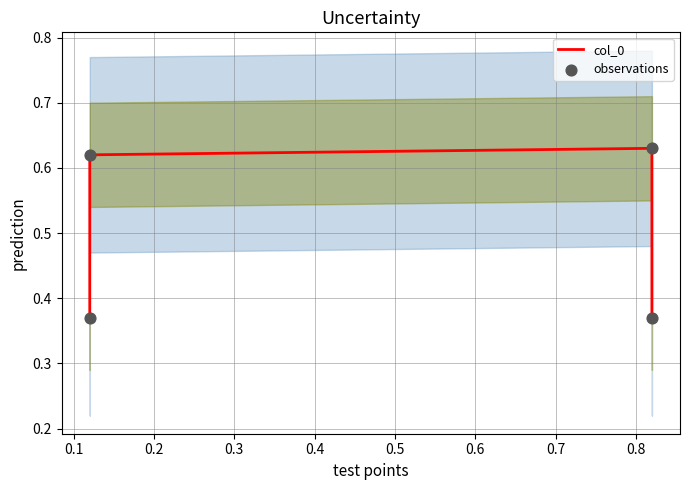

Which series has the largest total across all categories?

col_0